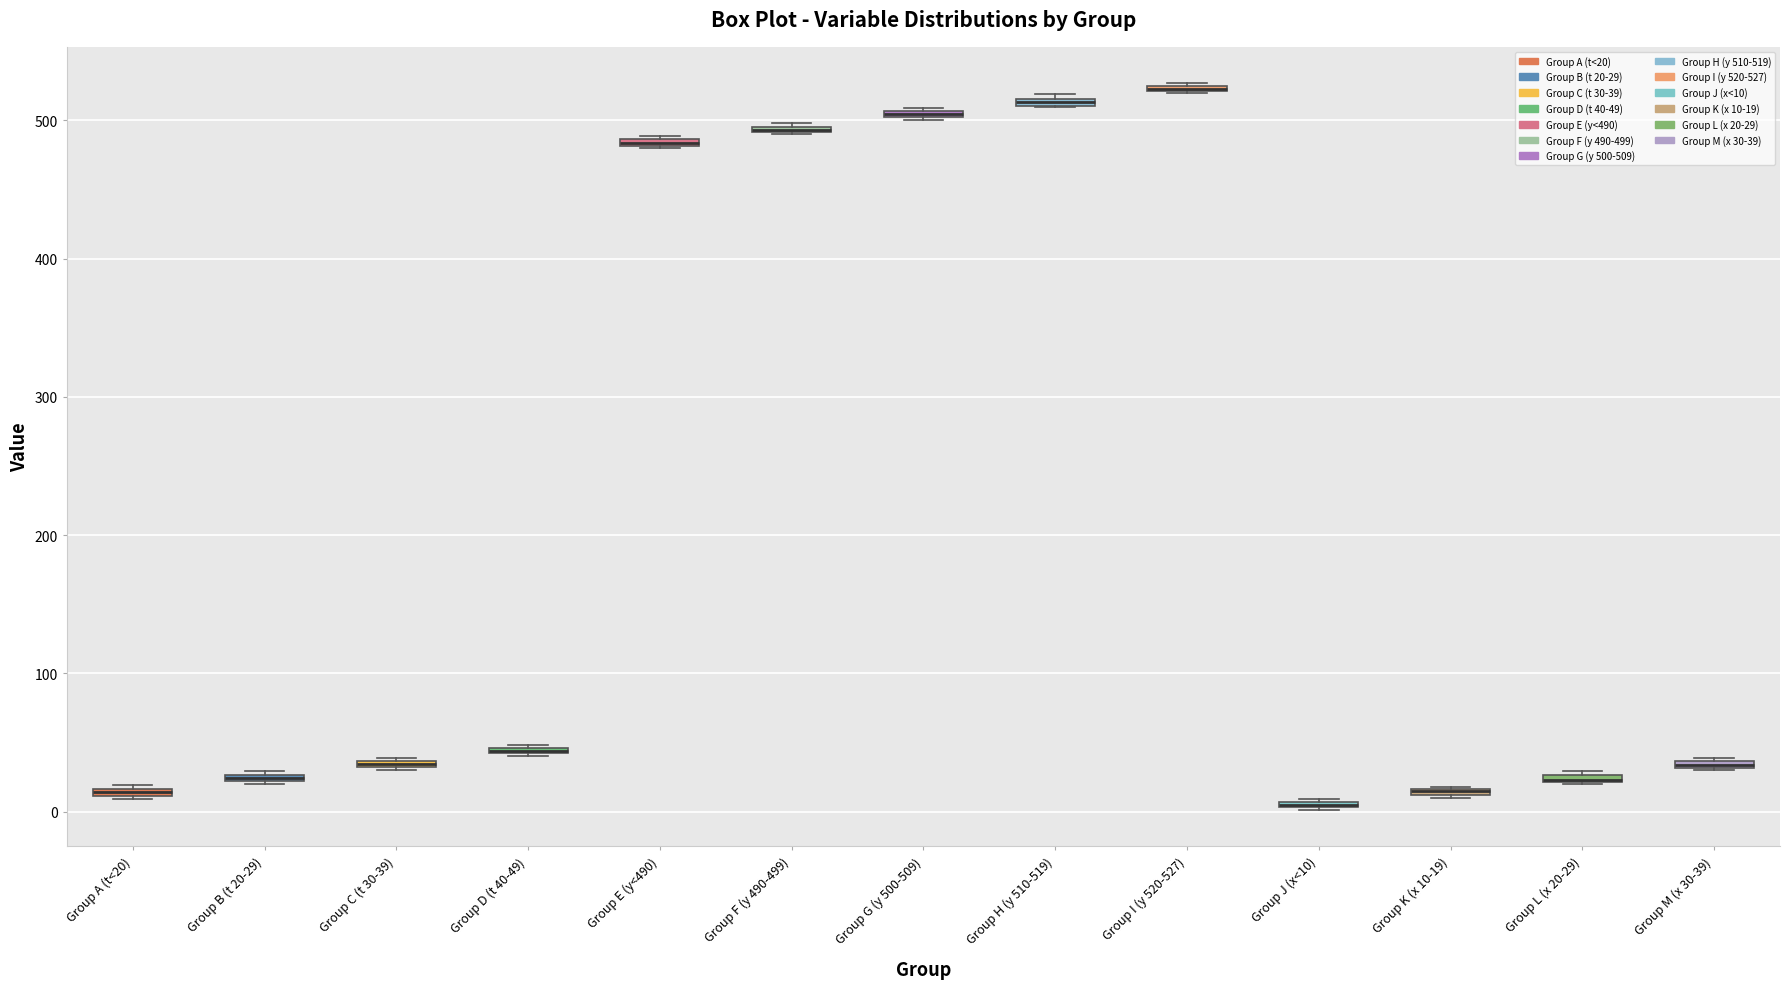

Where is the upper edge of the box for Group C (t 30-39) on the y-axis? The values are not printed on the chart, so give them approximately, as read against the axis.

40